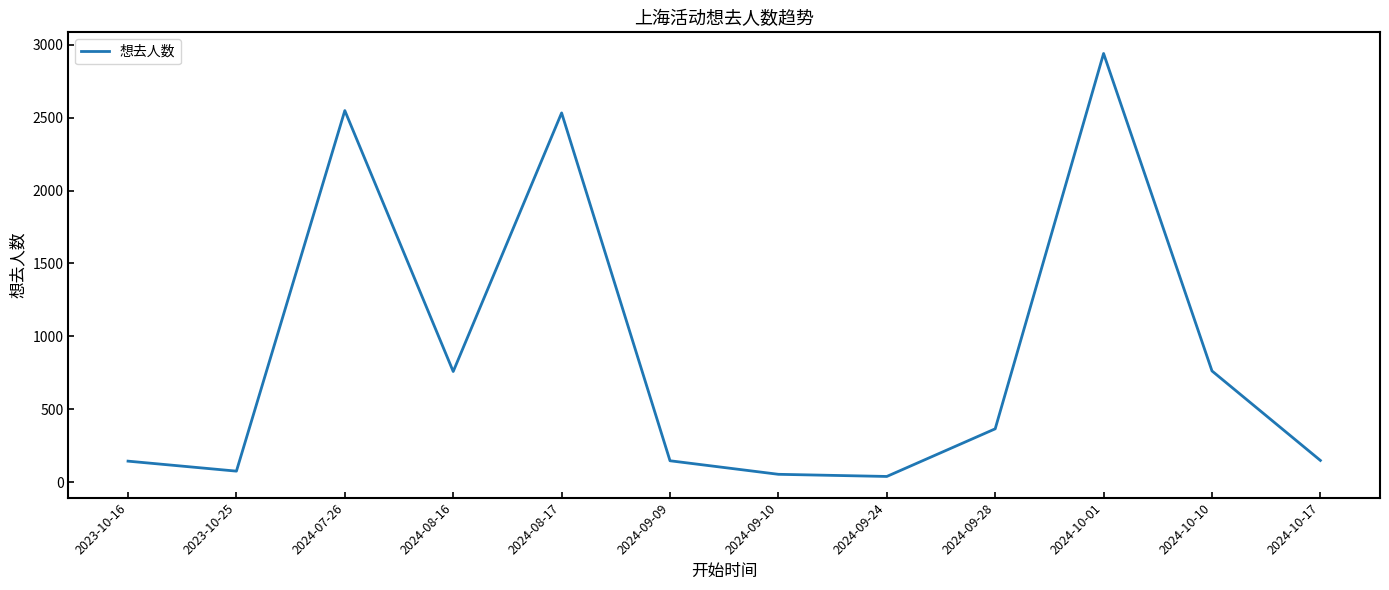

What is the greatest value displayed?

2940.9